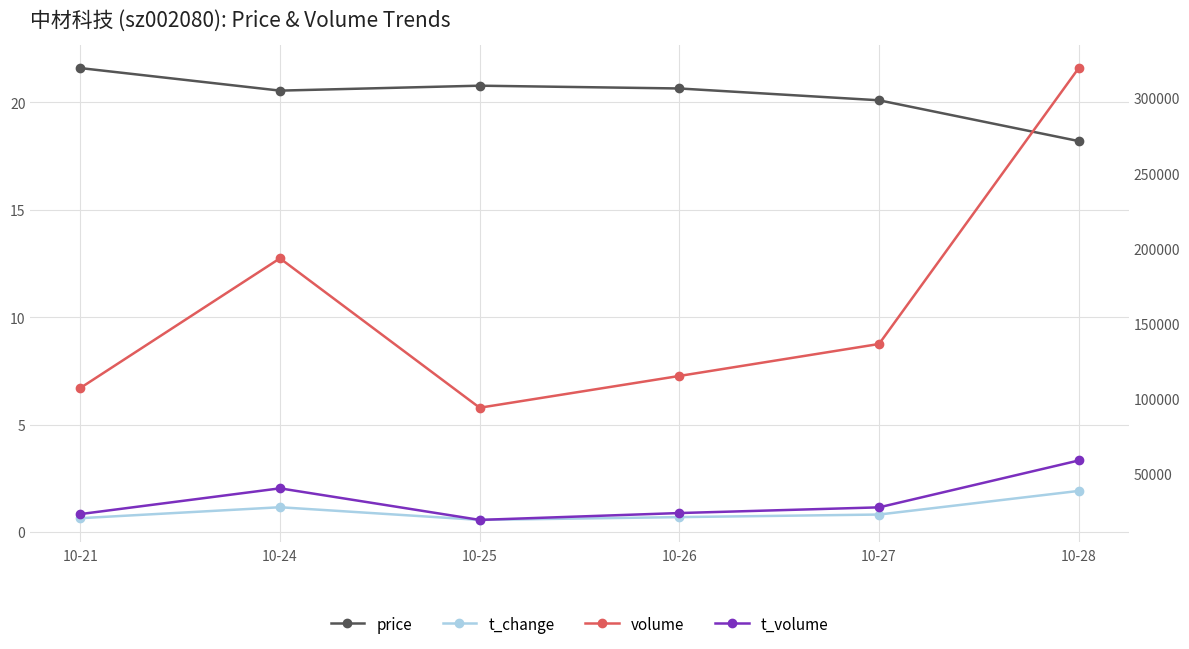

True or false: t_volume and price cross at least once.

False